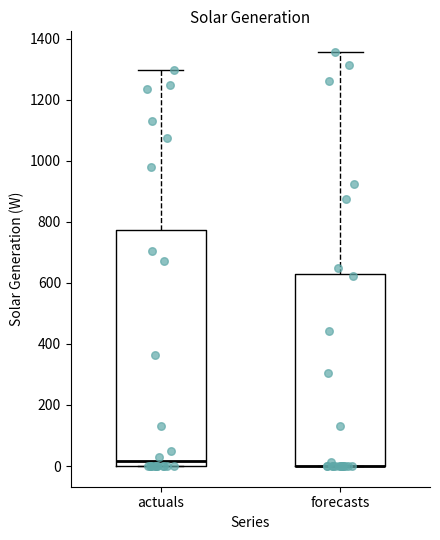

Where is the lower edge of the box for actuals on the y-axis? The values are not printed on the chart, so give them approximately, as read against the axis.

0